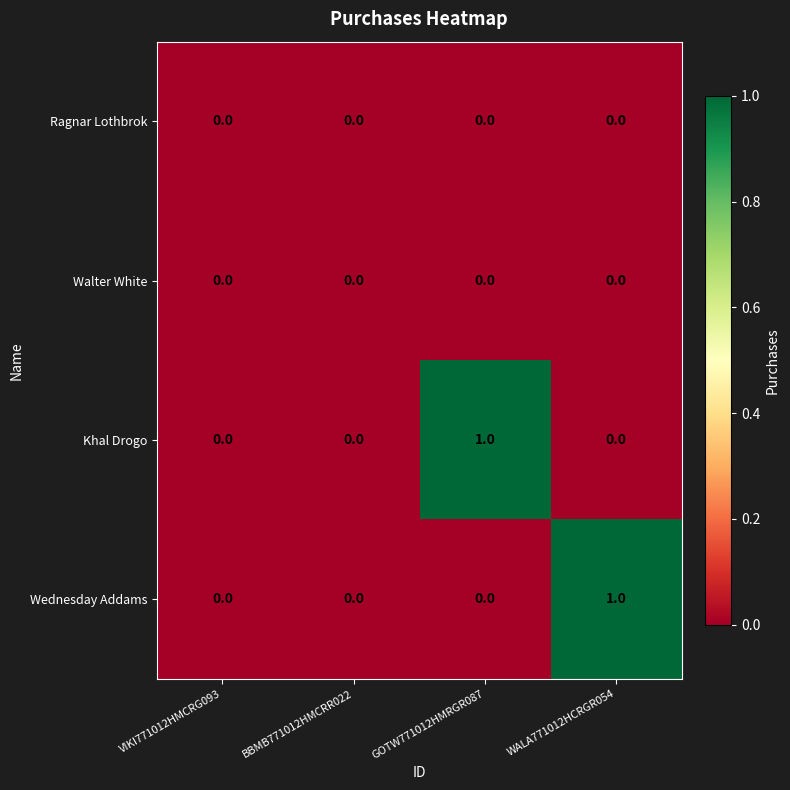

The value of Wednesday Addams at GOTW771012HMRGR087 is 0. True or false?

True